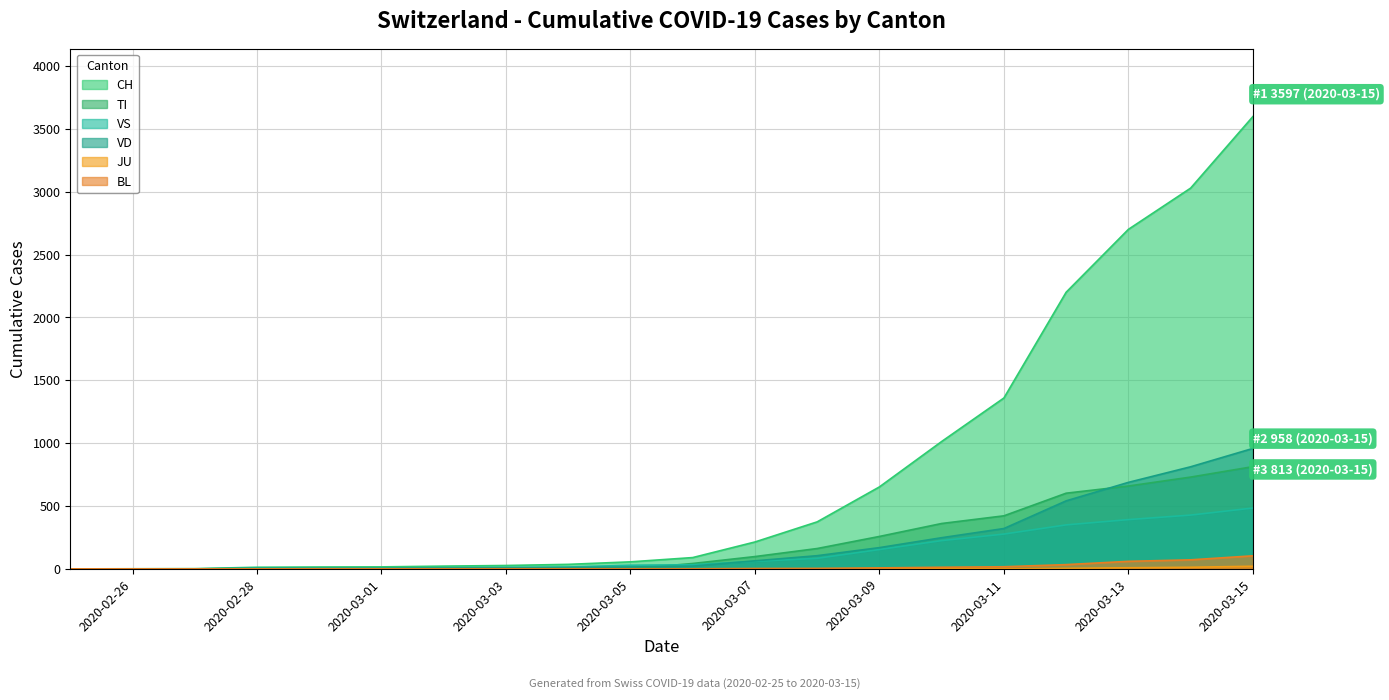

The value of VS at 2020-03-08 is 84. True or false?

True